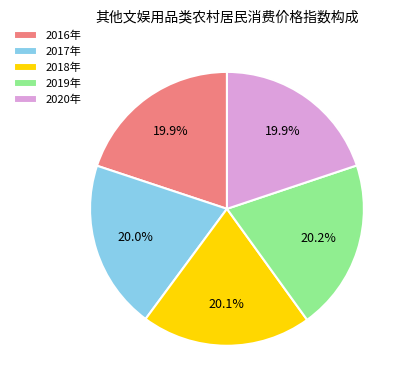

What is the ratio of the value at 2016年 to the value at 2019年?

1.0